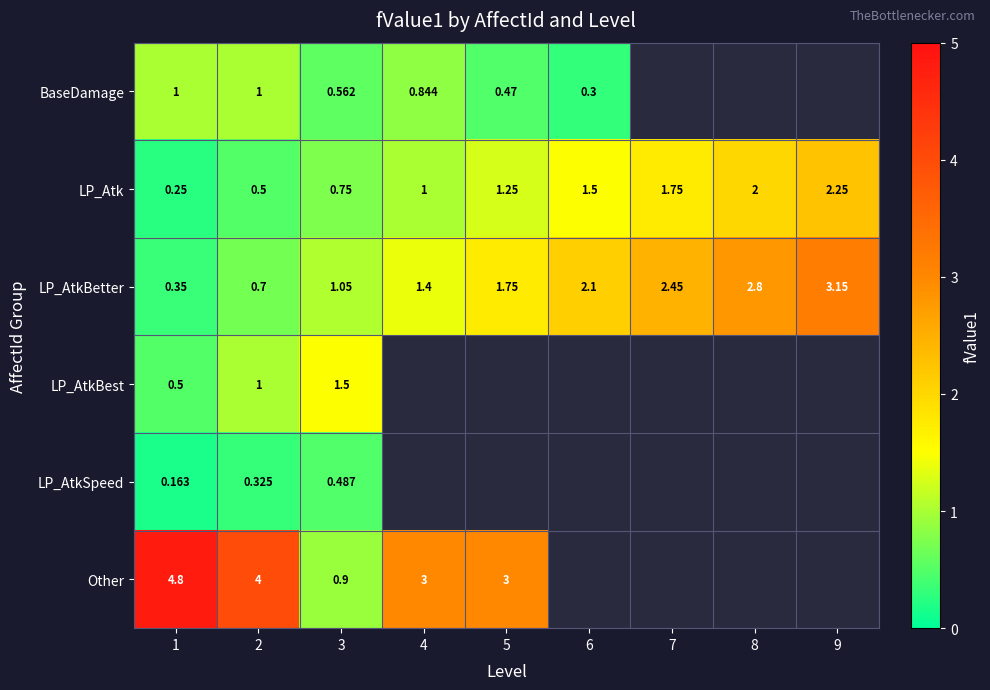

How many distinct data groups are displayed?

6